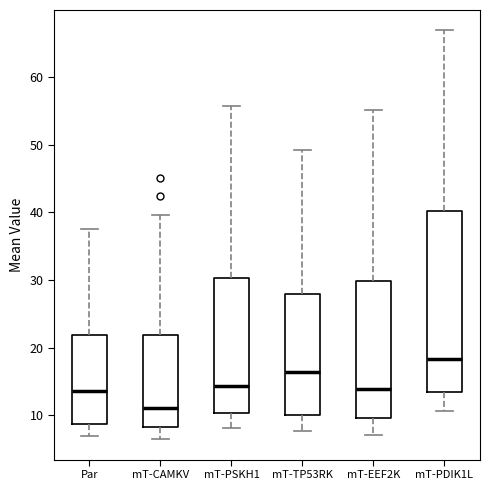

Reading left to right, read every box against the y-axis: the position of its median line, the range the box covers, and the ends of its whiskers. The values are not printed on the chart, so give them approximately, as read against the axis.

Par: median 14, box 9 to 22, whiskers 7 to 38
mT-CAMKV: median 11, box 8 to 22, whiskers 6 to 40
mT-PSKH1: median 14, box 10 to 30, whiskers 8 to 56
mT-TP53RK: median 16, box 10 to 28, whiskers 8 to 49
mT-EEF2K: median 14, box 10 to 30, whiskers 7 to 55
mT-PDIK1L: median 18, box 13 to 40, whiskers 11 to 67